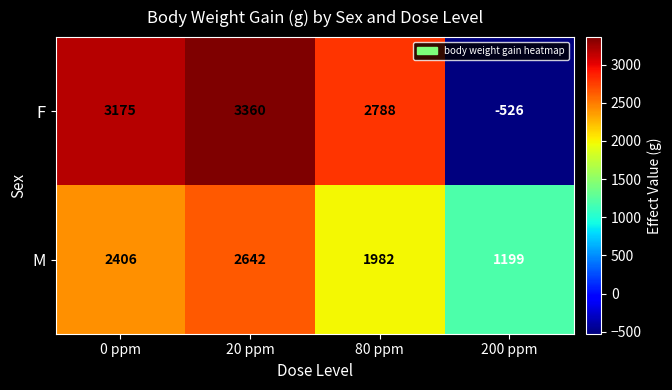

Which label corresponds to the largest value in the chart?

20 ppm